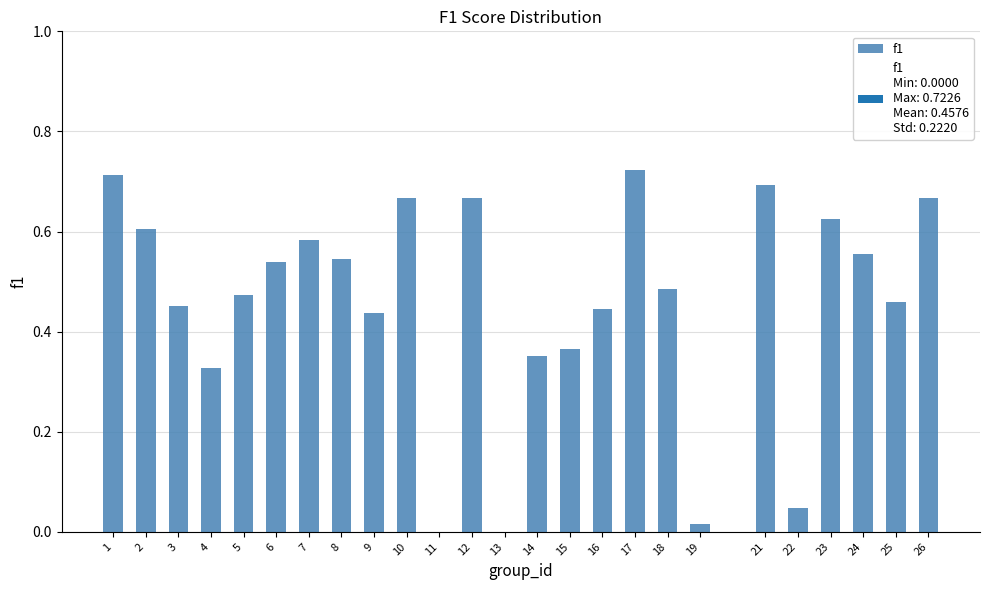

What is the sum of all values?

11.4